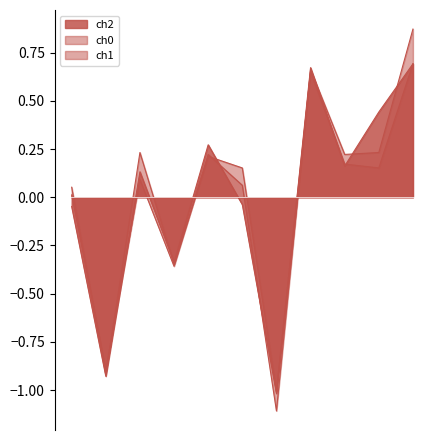

Which series has the largest total across all categories?

ch1